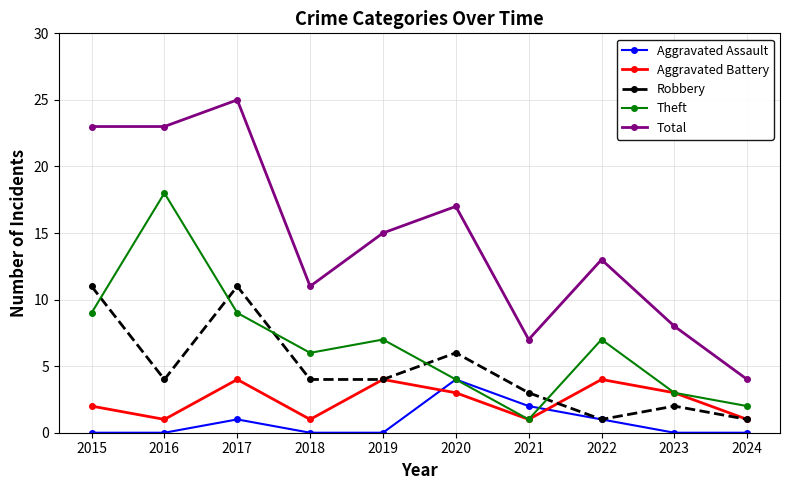

How many values in the Total series are below 15?

5